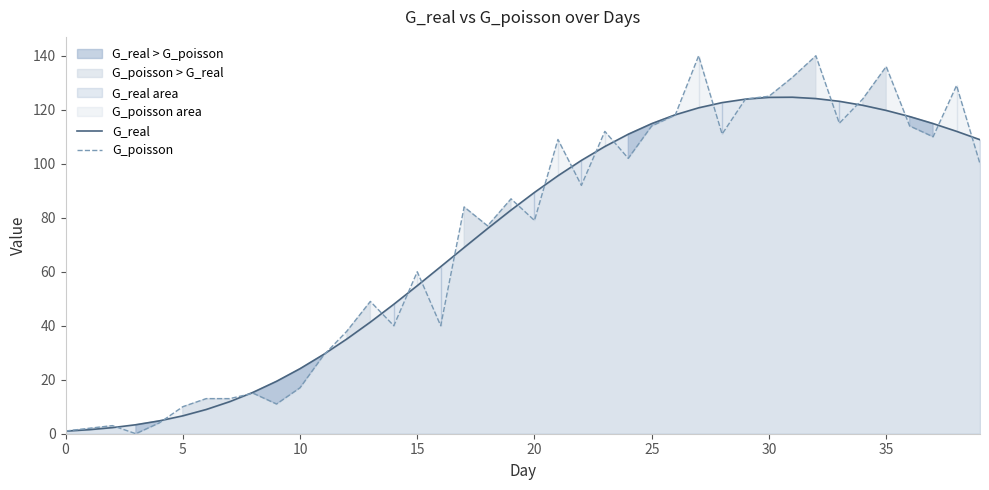

What is the highest value of the G_poisson series?

140.0